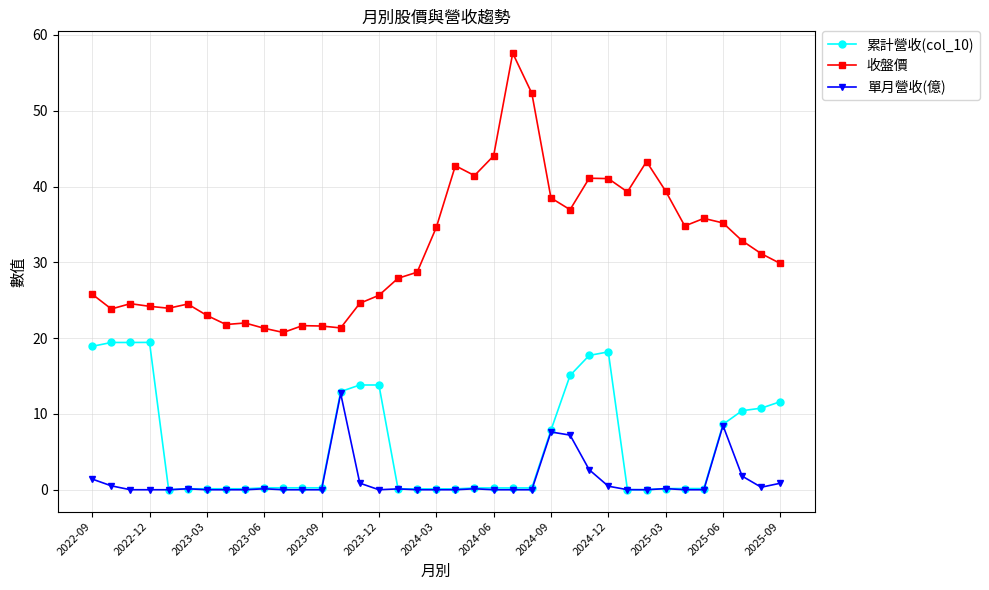

List the series in order of their overall mean, highest first.

收盤價, 累計營收(col_10), 單月營收(億)